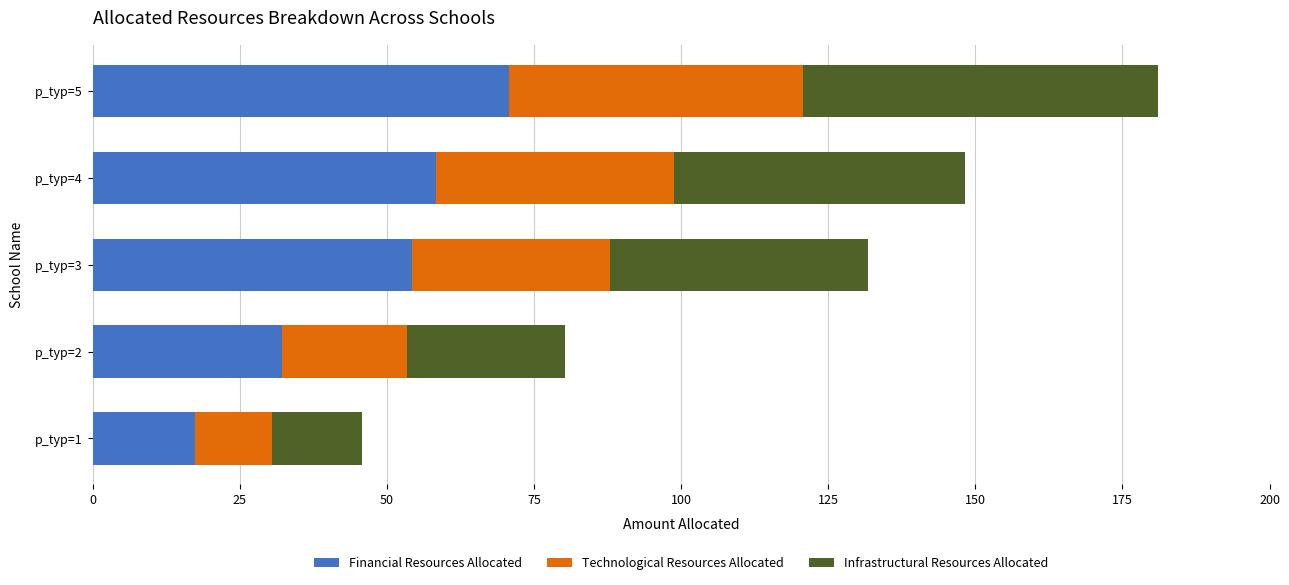

At which category is the sum across all series the highest?

p_typ=5